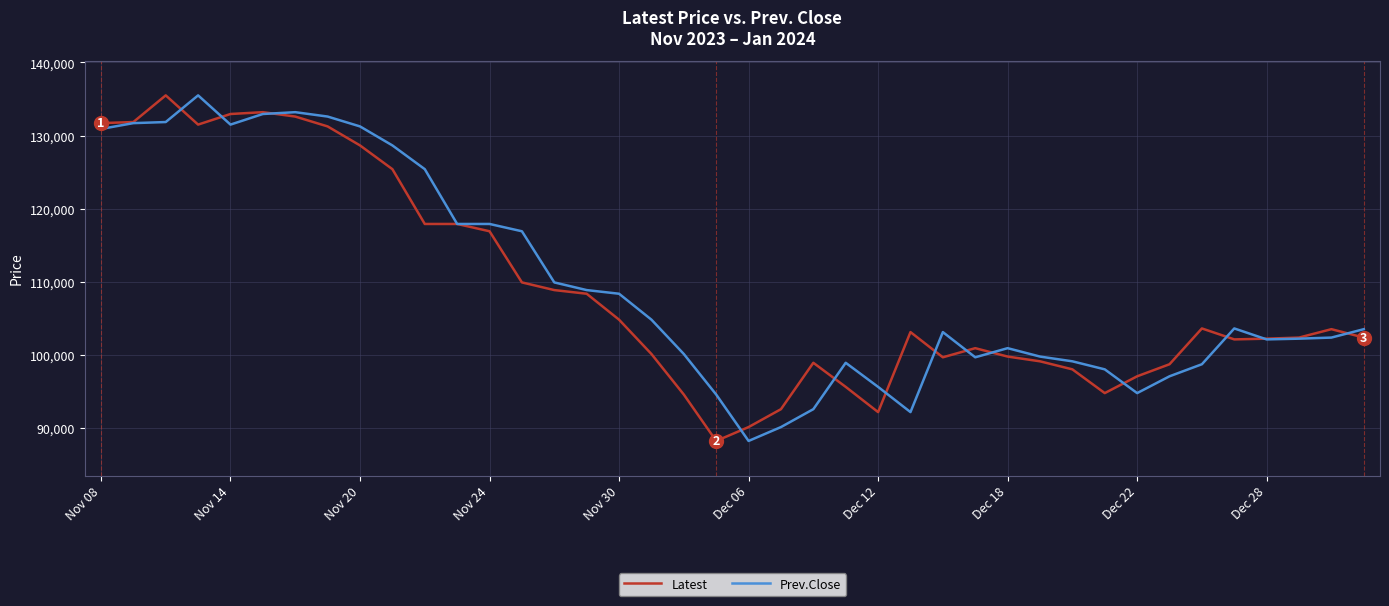

What is the difference between the maximum and second lowest values in the Prev.Close series?

45400